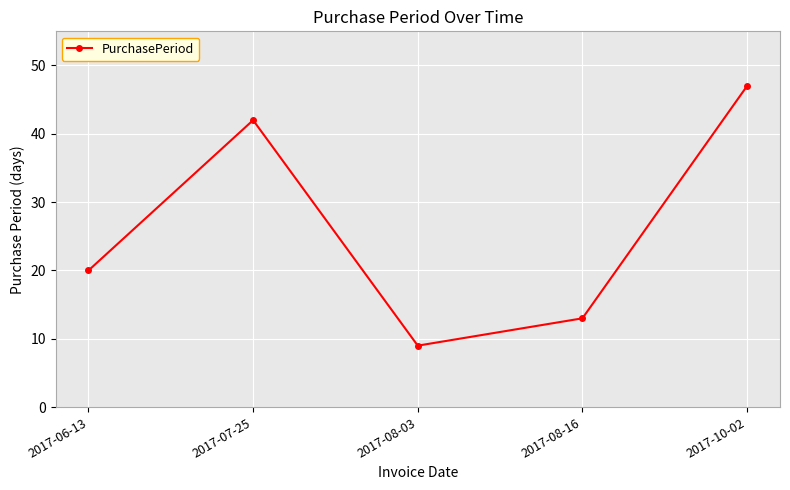

How many interior local peaks (higher than both neighbors) does the data have?

1